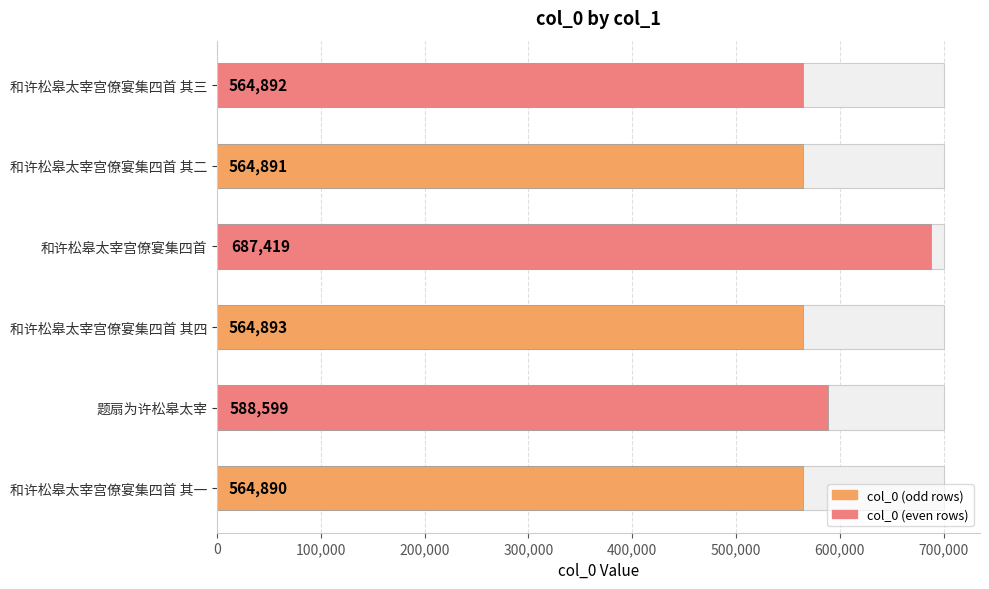

Reading right to left, transcribe all the data shown in this chart.

564892	564891	687419	564893	588599	564890